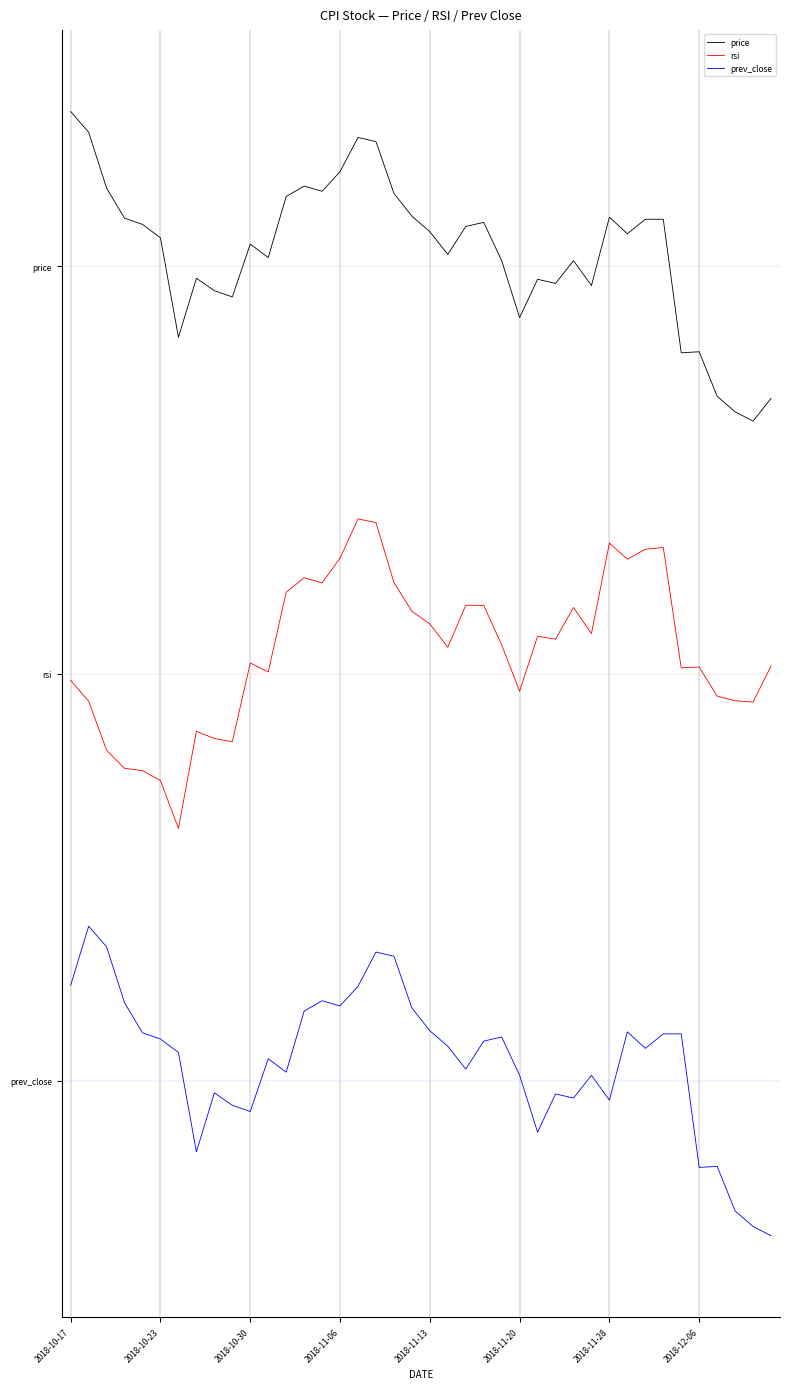

Does the chart display data point markers on the line(s)?

No